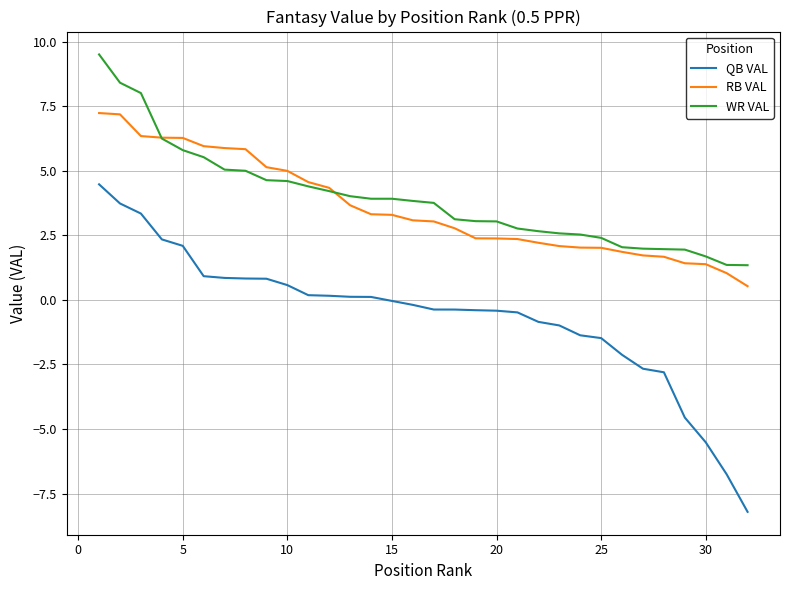

What is the maximum value for QB VAL?

4.5